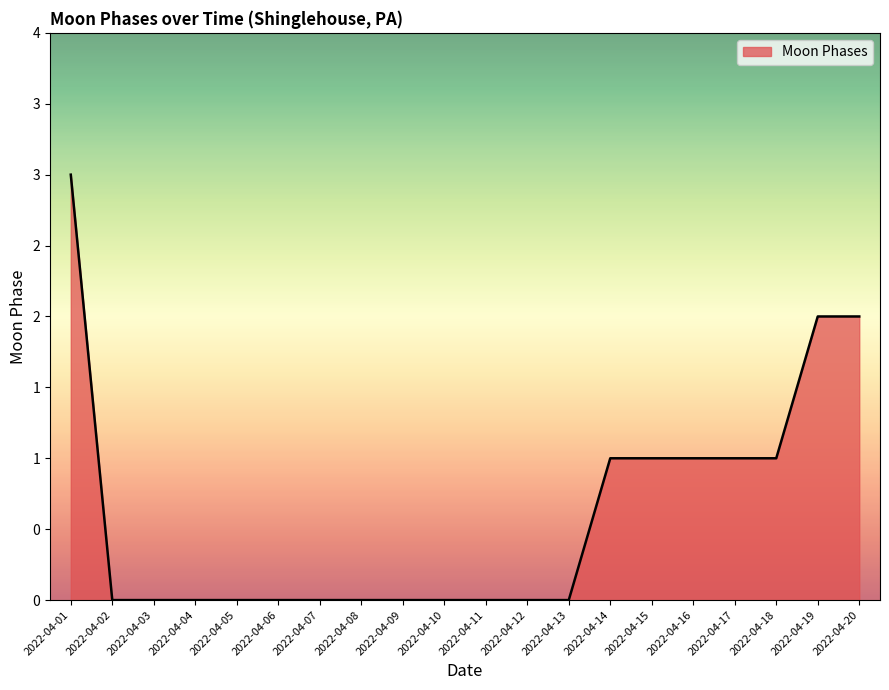

At which label is the value closest to 1?

2022-04-14